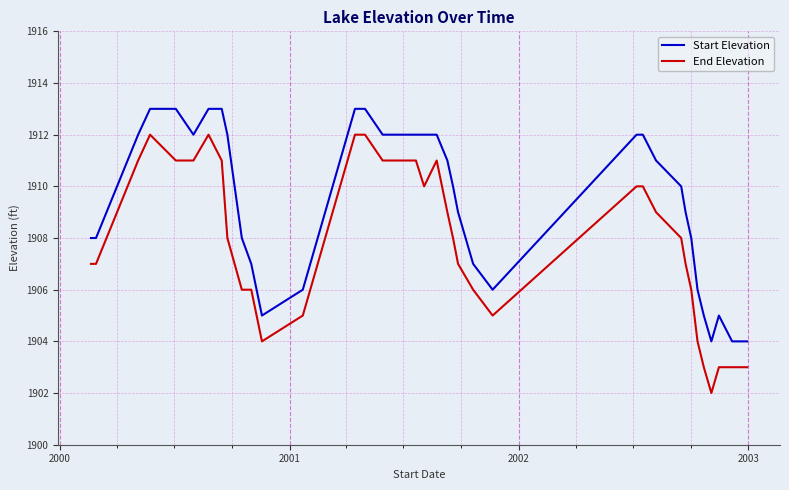

How many lines are shown in the chart?

2